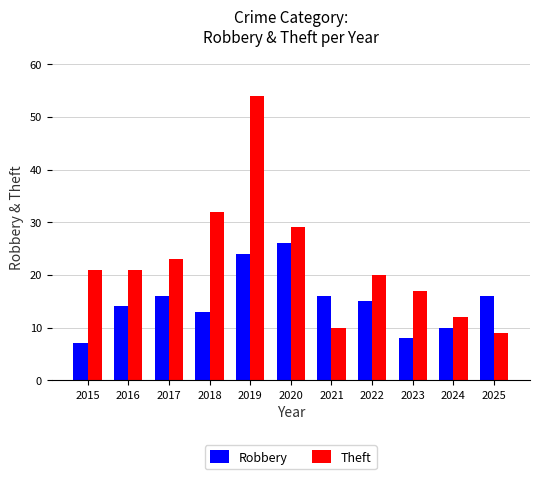

Is the value of Robbery at 2019 greater than the value of Theft at 2020?

No